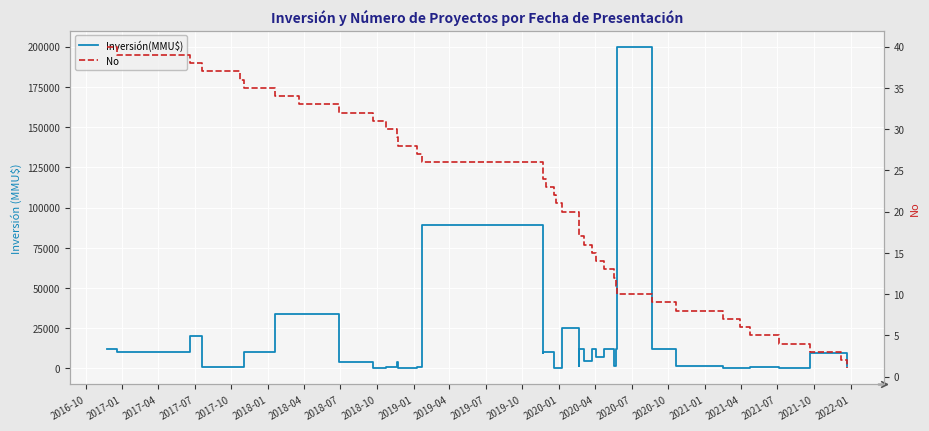

How many times do No and Inversión(MMU$) cross each other?

2